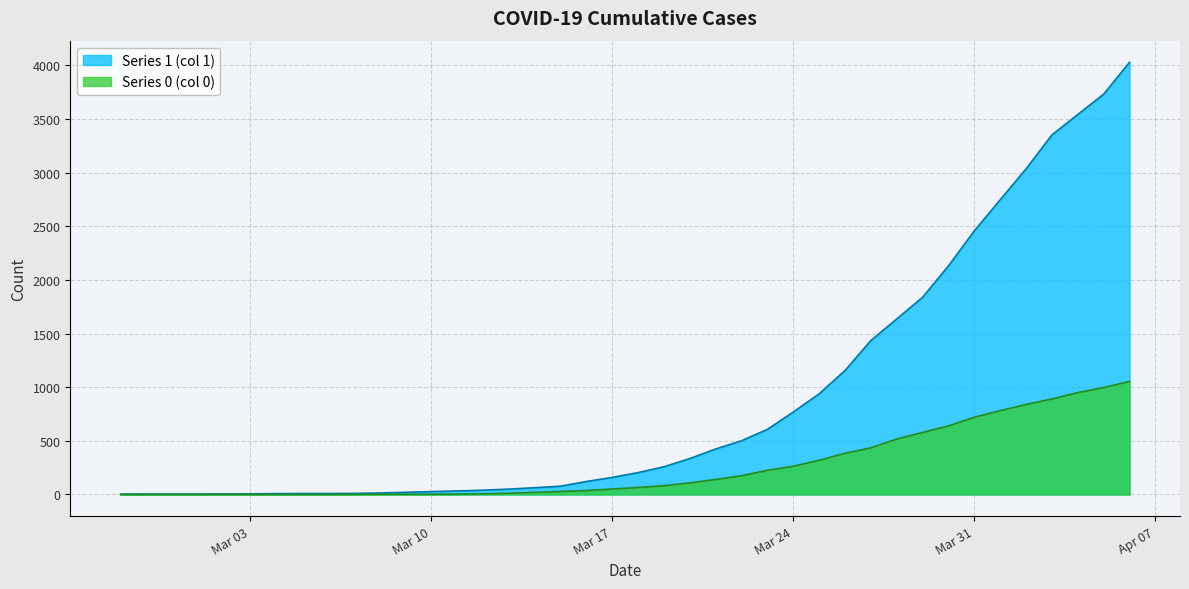

What position from the right is 2020-03-09?

29